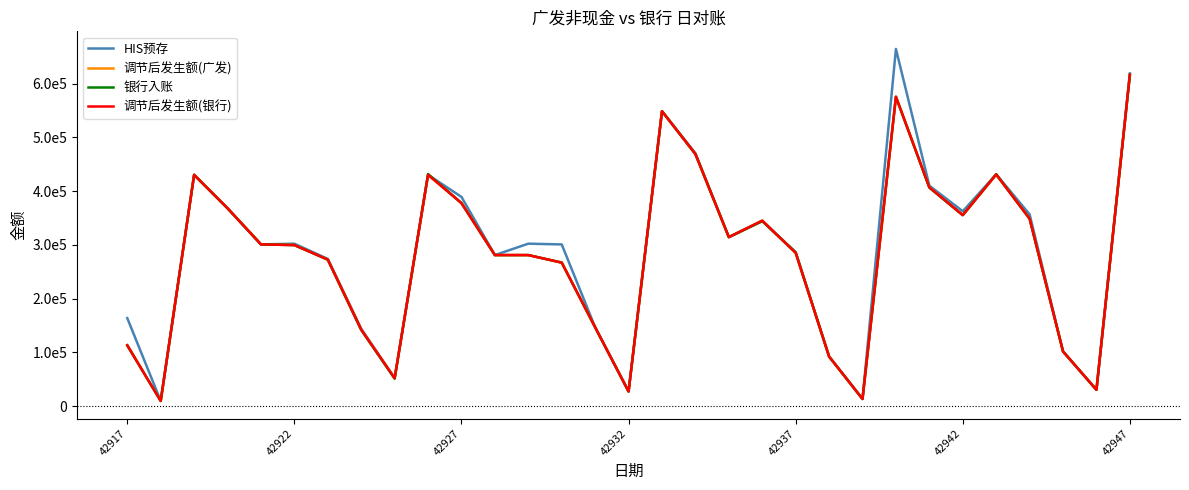

What is the difference between the maximum and second lowest values in the 银行入账 series?

602504.0